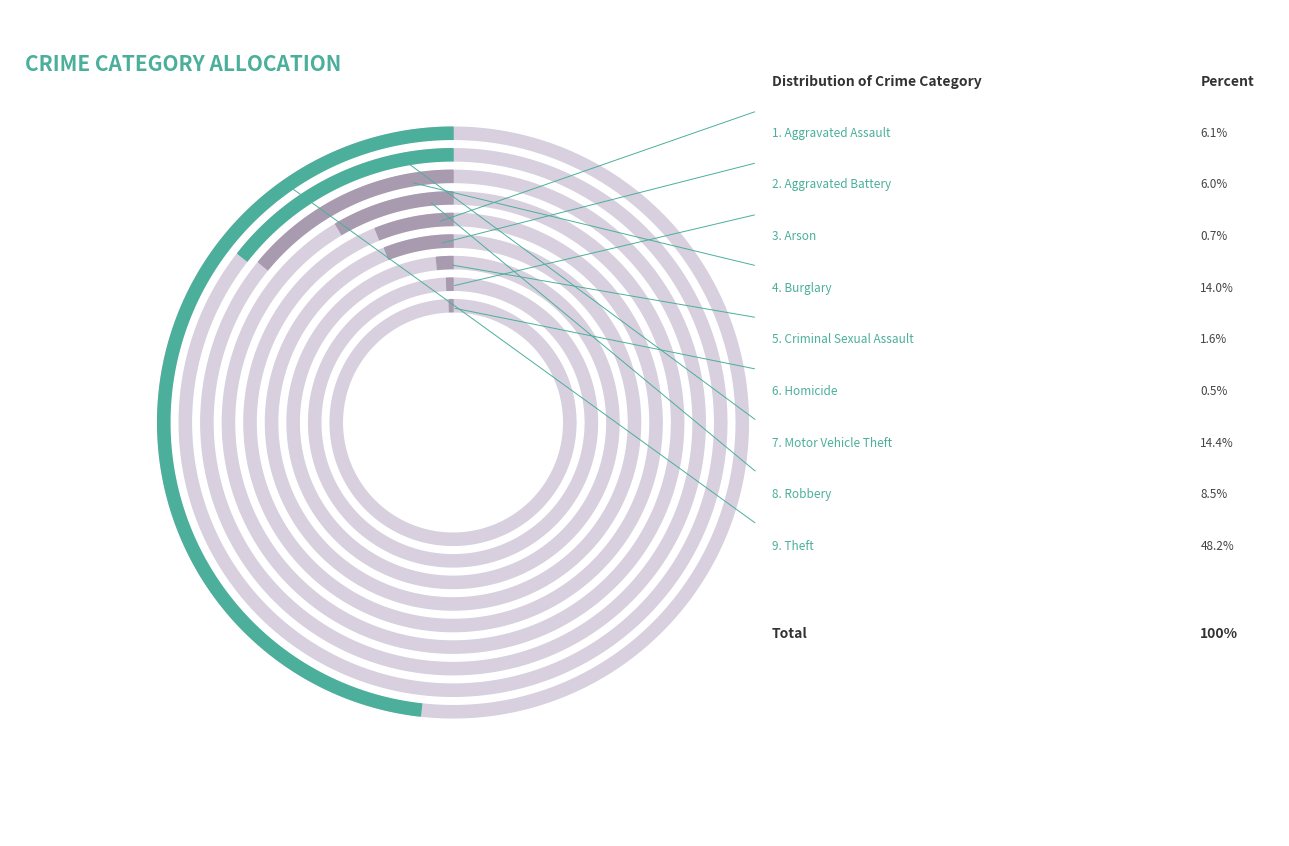

True or false: Burglary accounts for 20% of the total.

False